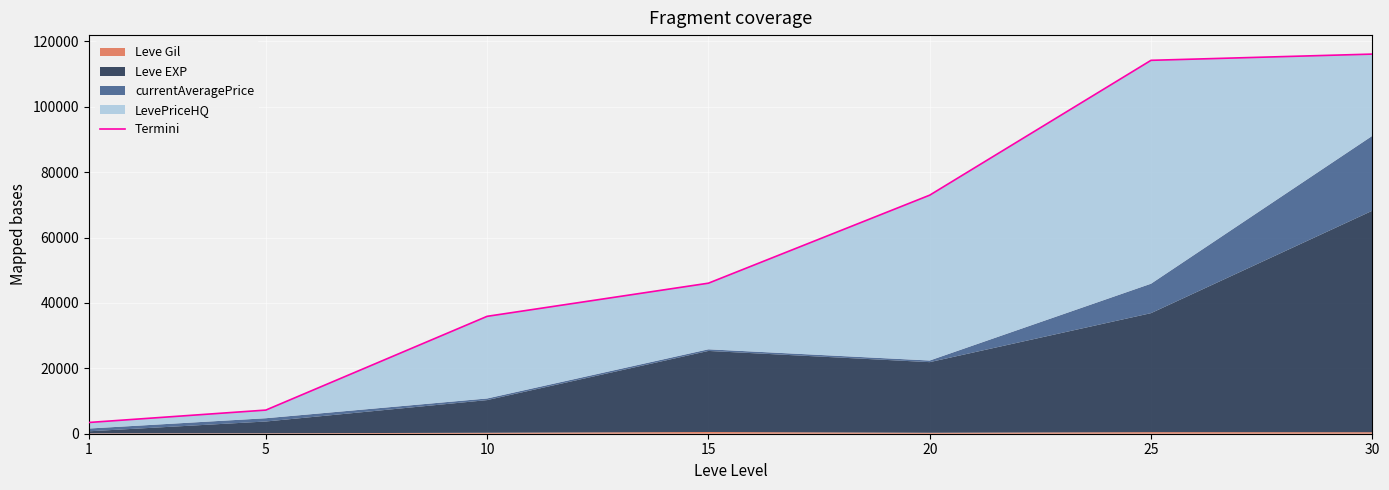

Which category has the highest value across all series?

30